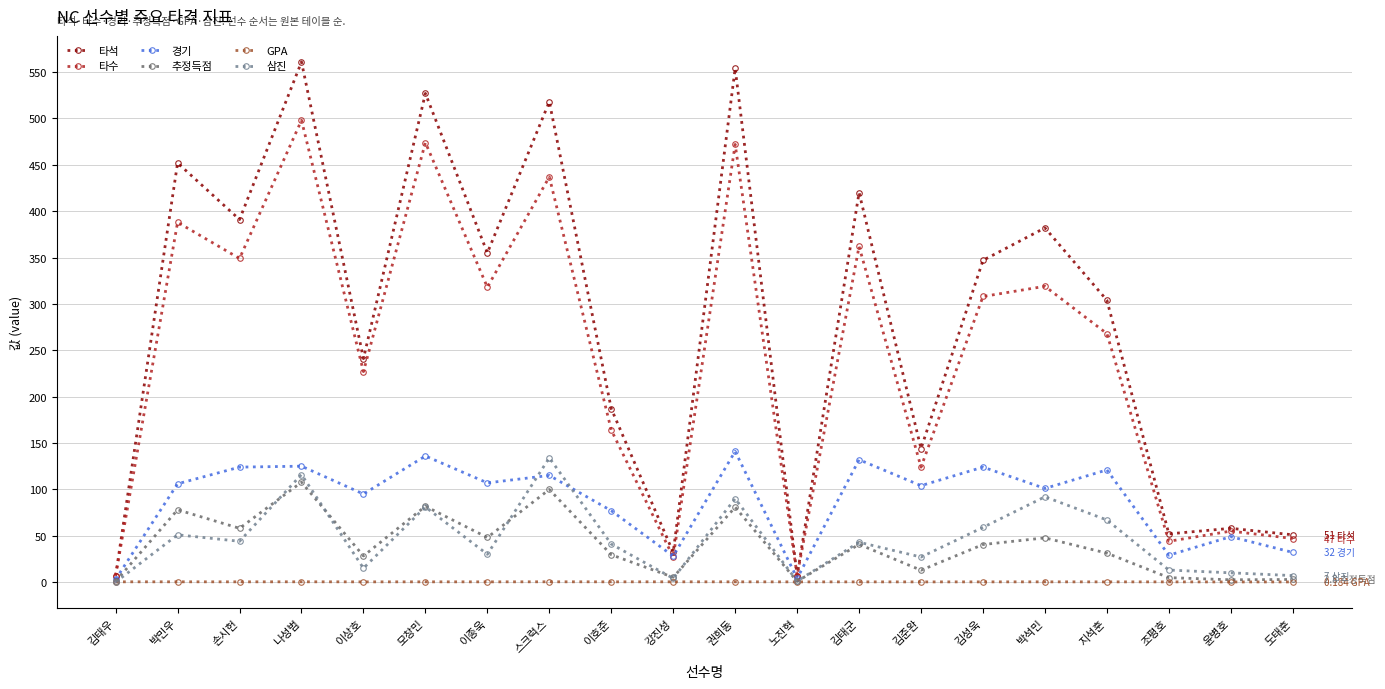

What is the label of the 12th point from the left?

노진혁